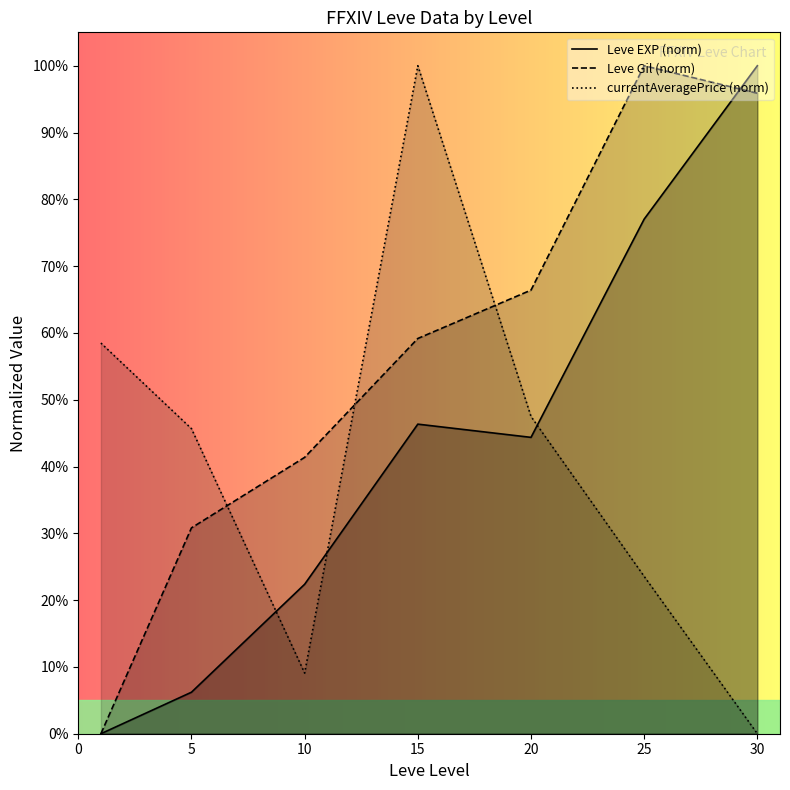

Reading left to right, extract all data points from this chart.

Leve EXP (norm): 0.0	6.2	22.4	46.3	44.4	77.0	100.0
Leve Gil (norm): 0.0	30.8	41.4	59.2	66.4	100.0	95.9
currentAveragePrice (norm): 58.5	45.7	9.1	100.0	47.5	23.6	0.0